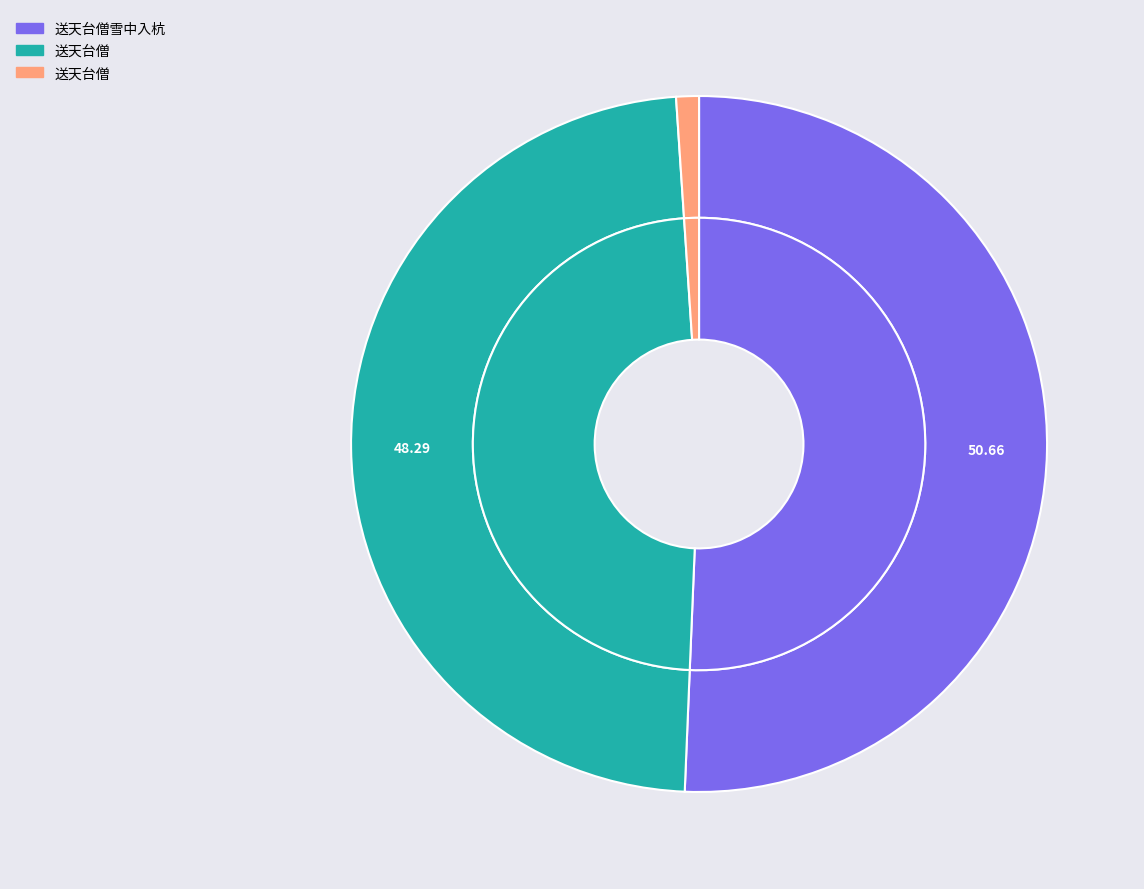

To the nearest percent, what is the difference between the largest and smallest slice percentages?

50%